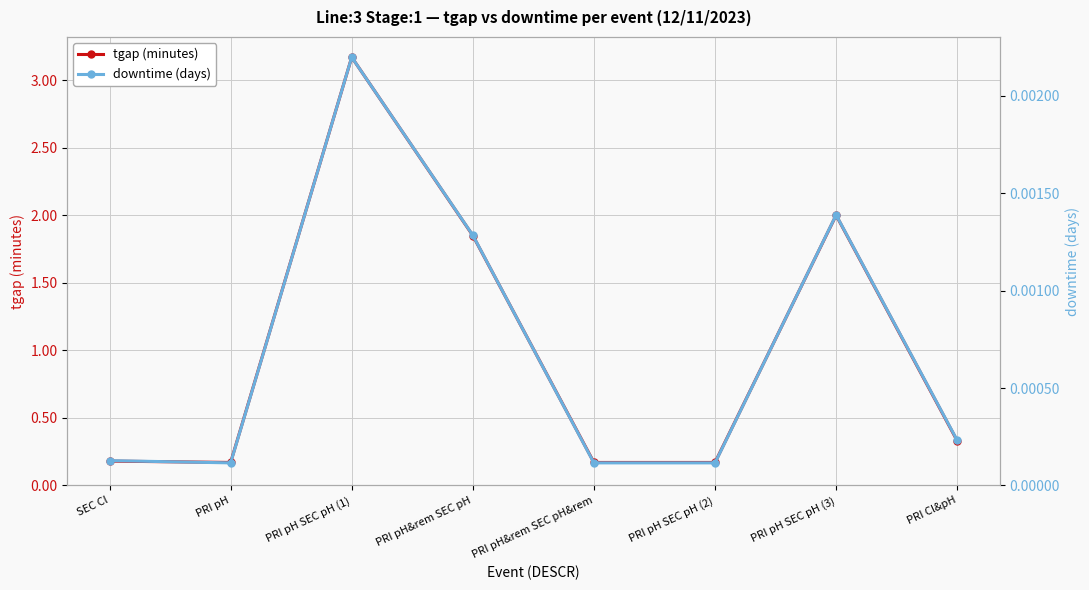

What is the total value across all series at PRI pH?

0.2